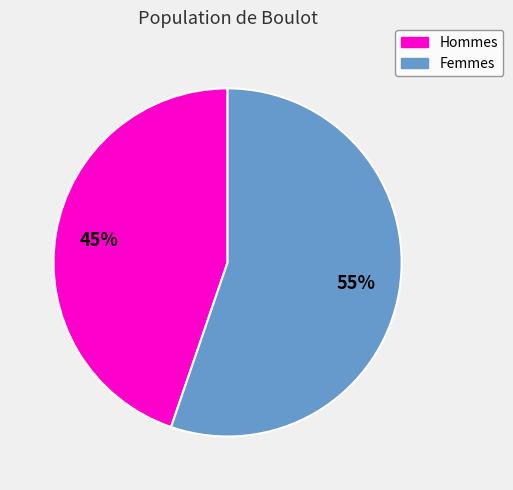

Count the number of slices in the pie.

2